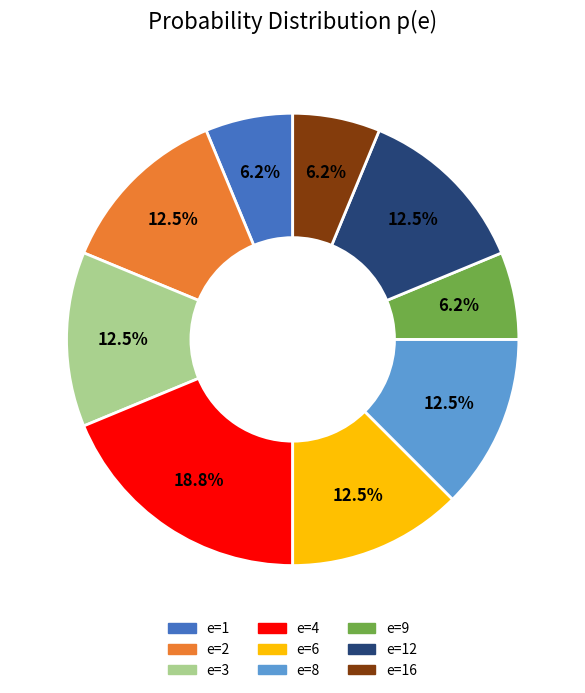

Is there a majority slice in this chart?

No